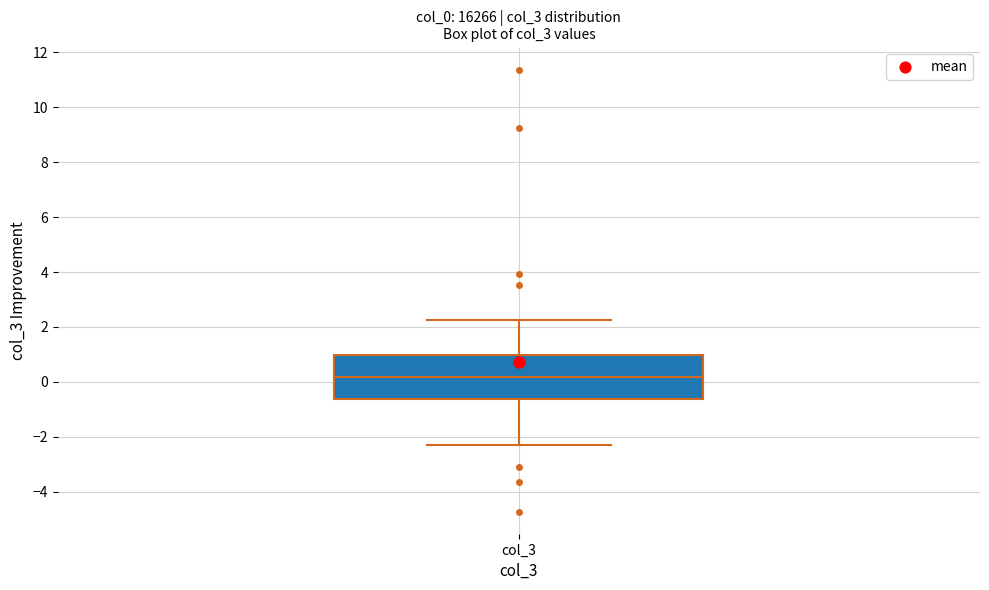

Where is the upper edge of the box for col_3 on the y-axis? The values are not printed on the chart, so give them approximately, as read against the axis.

1.0